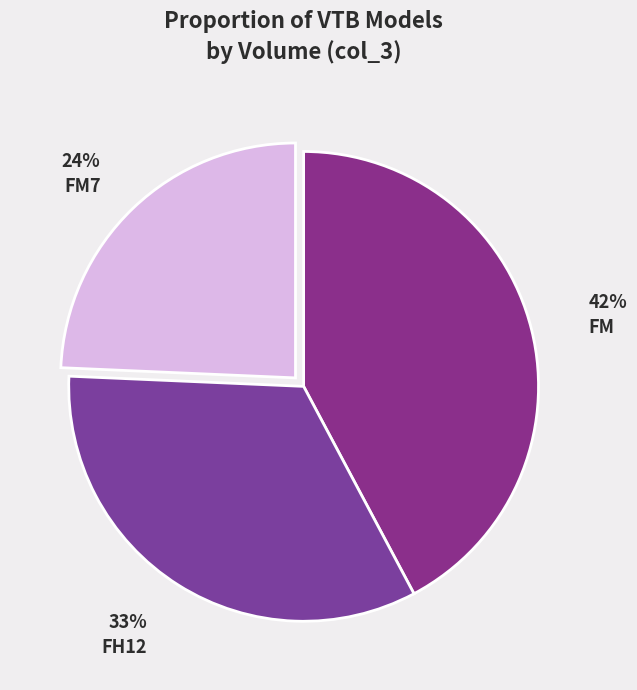

Is there a majority slice in this chart?

No